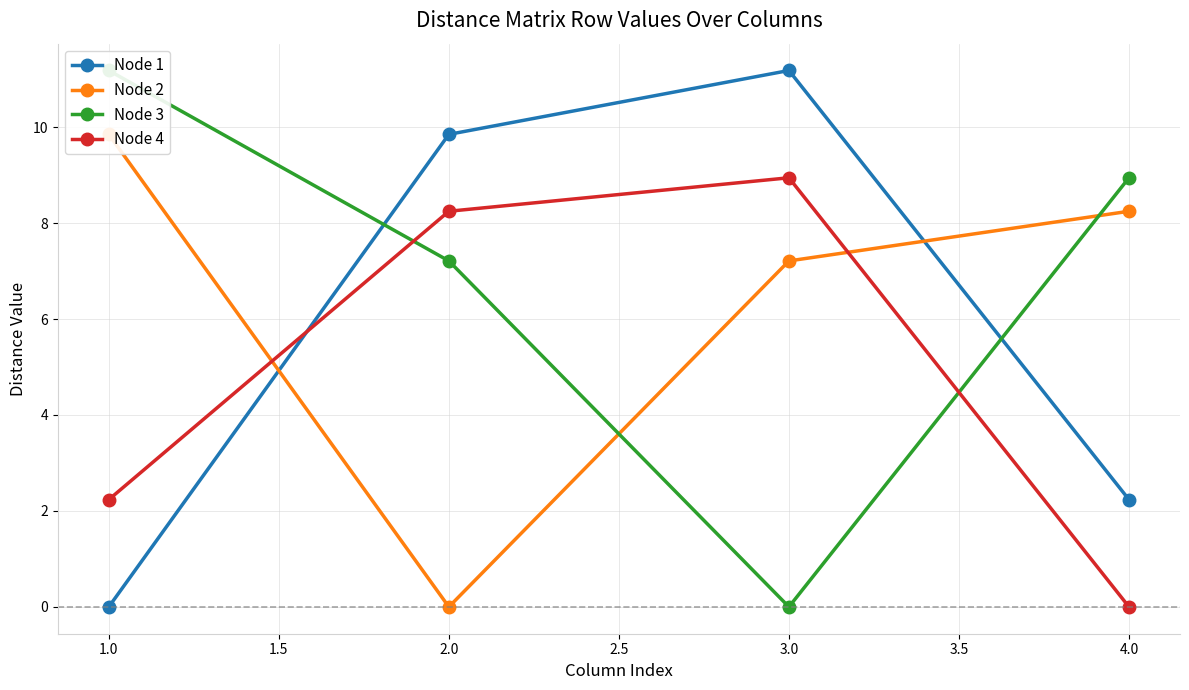

What is the difference between the second highest and second lowest values in the Node 1 series?

7.6